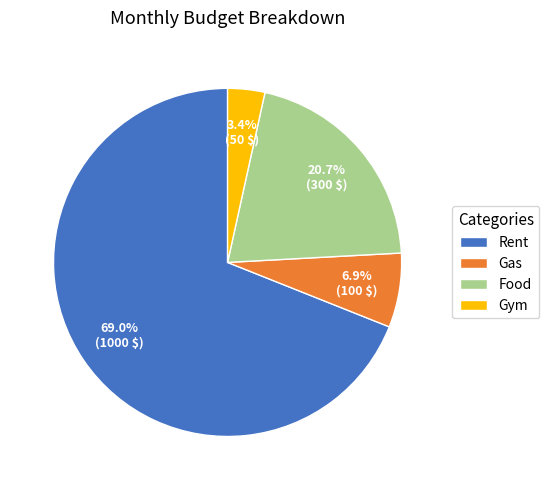

Does any single category account for the majority?

Yes